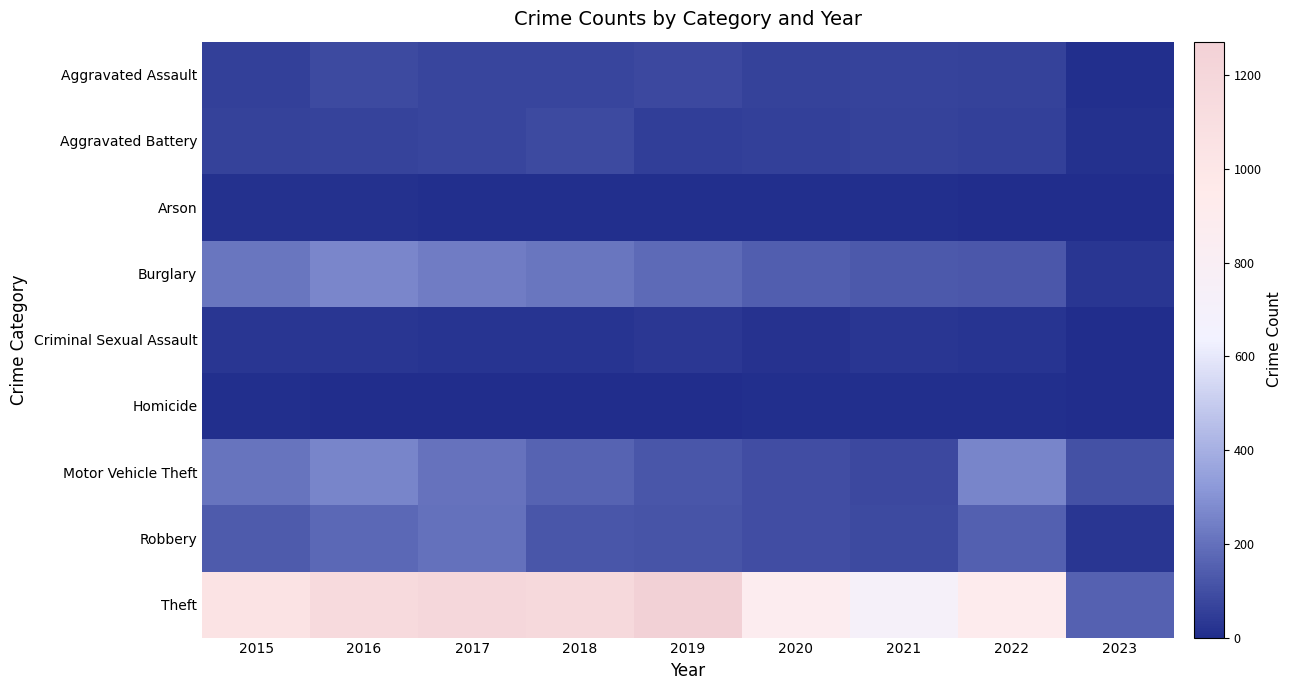

Reading left to right, list all the values displayed in this chart.

Aggravated Assault: 2015=56	2016=88	2017=72	2018=72	2019=80	2020=62	2021=66	2022=61	2023=5
Aggravated Battery: 2015=60	2016=66	2017=71	2018=86	2019=53	2020=57	2021=60	2022=56	2023=11
Arson: 2015=10	2016=12	2017=7	2018=7	2019=5	2020=7	2021=6	2022=3	2023=0
Burglary: 2015=216	2016=266	2017=237	2018=218	2019=182	2020=148	2021=133	2022=129	2023=25
Criminal Sexual Assault: 2015=29	2016=25	2017=22	2018=24	2019=31	2020=15	2021=25	2022=22	2023=1
Homicide: 2015=5	2016=4	2017=4	2018=4	2019=4	2020=5	2021=6	2022=7	2023=0
Motor Vehicle Theft: 2015=212	2016=259	2017=208	2018=163	2019=123	2020=99	2021=82	2022=260	2023=106
Robbery: 2015=139	2016=178	2017=202	2018=121	2019=116	2020=97	2021=88	2022=151	2023=27
Theft: 2015=1041	2016=1151	2017=1188	2018=1170	2019=1272	2020=884	2021=716	2022=914	2023=156